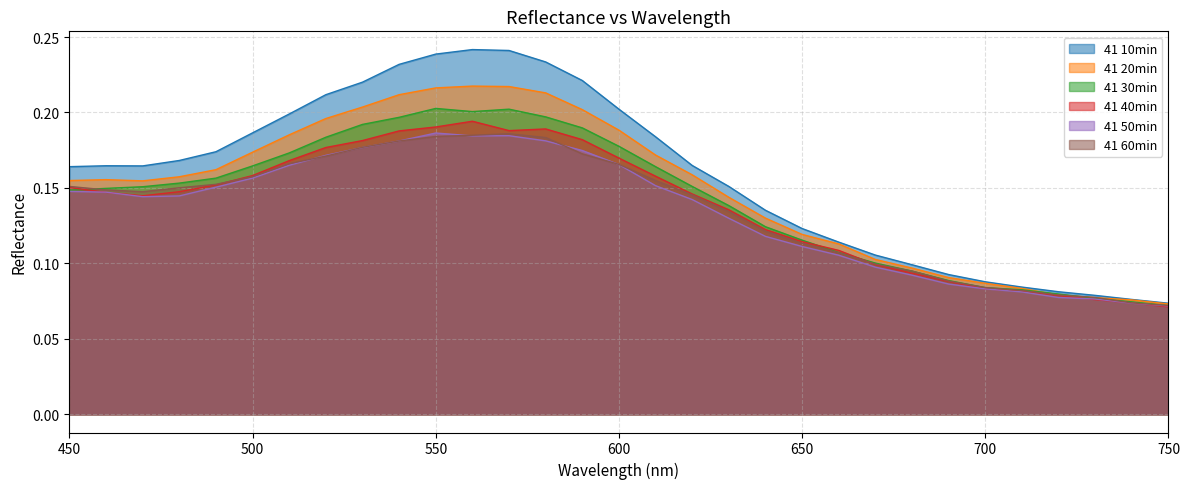

How many lines are shown in the chart?

6